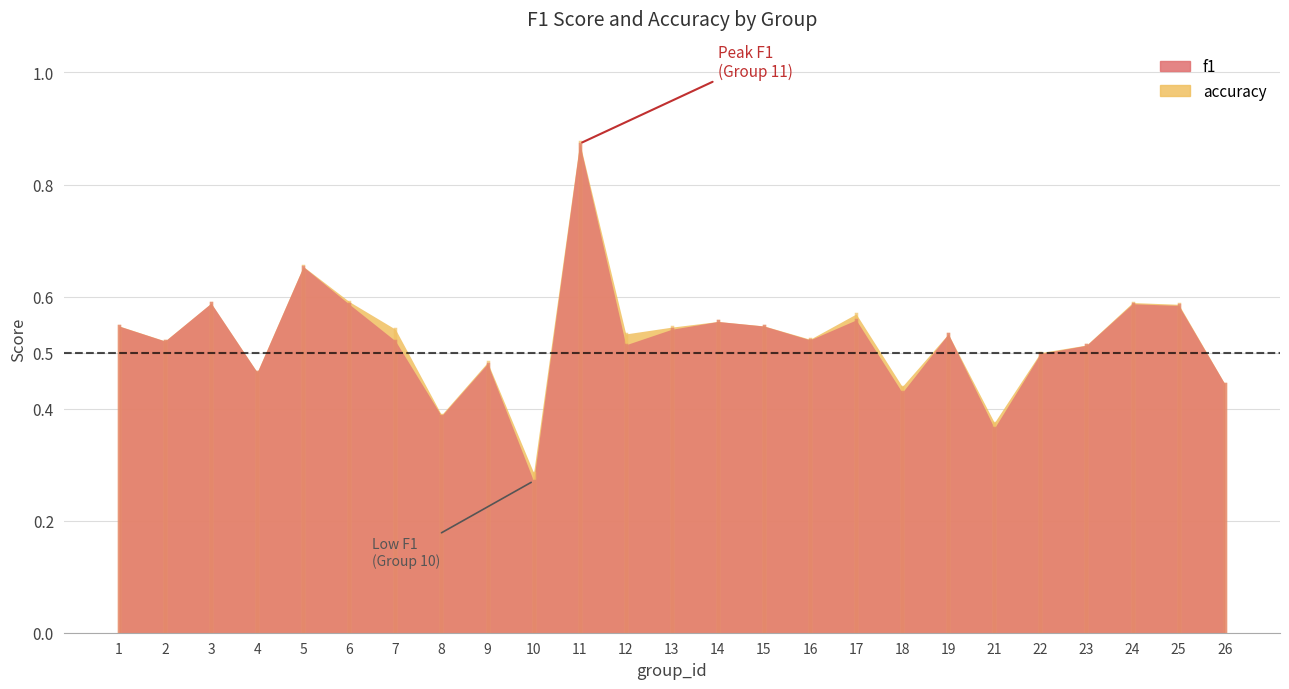

Reading right to left, transcribe all the data shown in this chart.

f1: 26=0.4	25=0.6	24=0.6	23=0.5	22=0.5	21=0.4	19=0.5	18=0.4	17=0.6	16=0.5	15=0.5	14=0.6	13=0.5	12=0.5	11=0.9	10=0.3	9=0.5	8=0.4	7=0.5	6=0.6	5=0.7	4=0.5	3=0.6	2=0.5	1=0.5
accuracy: 26=0.4	25=0.6	24=0.6	23=0.5	22=0.5	21=0.4	19=0.5	18=0.4	17=0.6	16=0.5	15=0.5	14=0.6	13=0.5	12=0.5	11=0.9	10=0.3	9=0.5	8=0.4	7=0.5	6=0.6	5=0.7	4=0.5	3=0.6	2=0.5	1=0.5